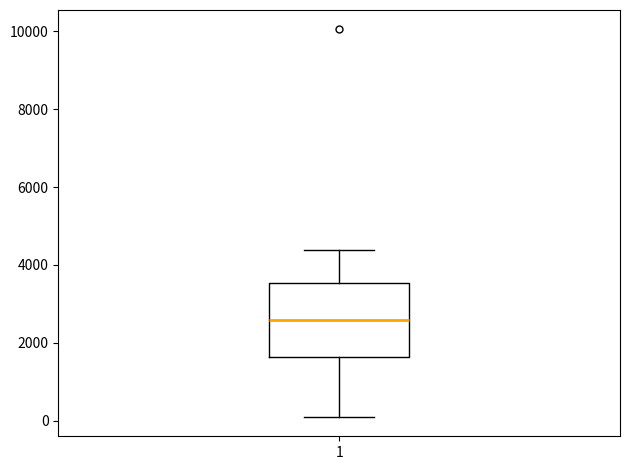

Where does the median line of the box at x = 1 sit on the y-axis? The values are not printed on the chart, so give them approximately, as read against the axis.

2600